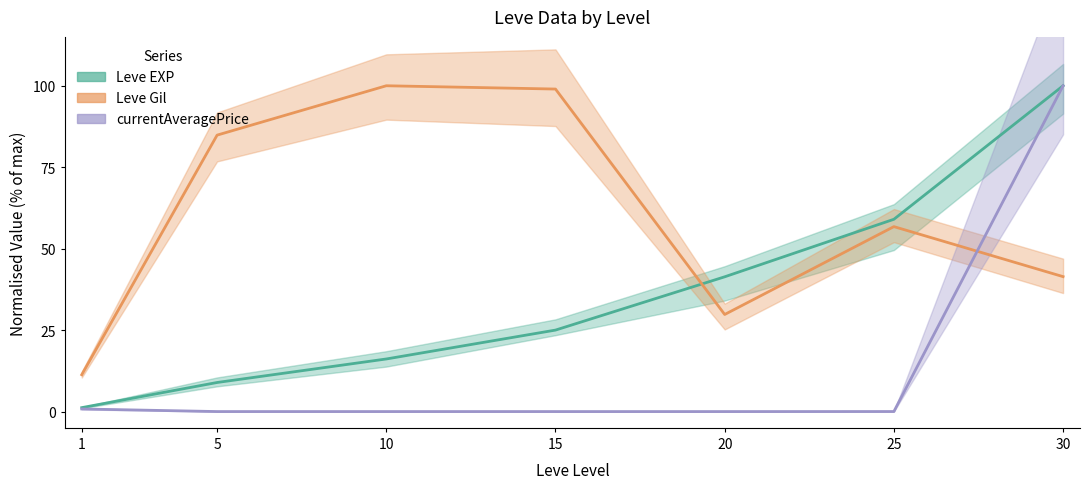

Which label corresponds to the largest value in the chart?

30